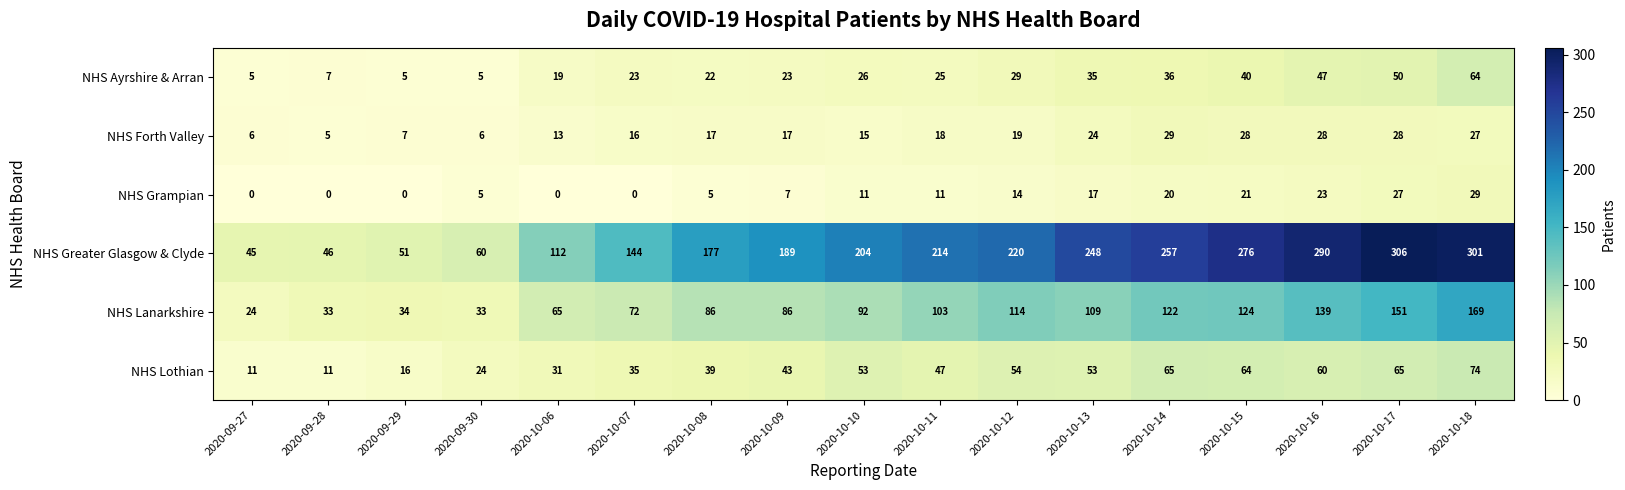

The NHS Forth Valley series shows 25 at 2020-10-09. True or false?

False